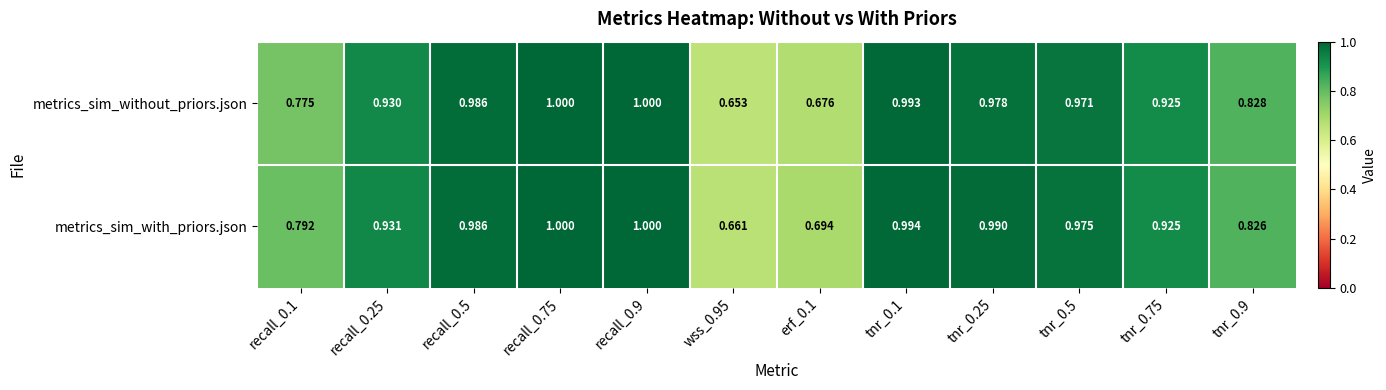

Which series changed the most between recall_0.1 and tnr_0.5?

metrics_sim_without_priors.json